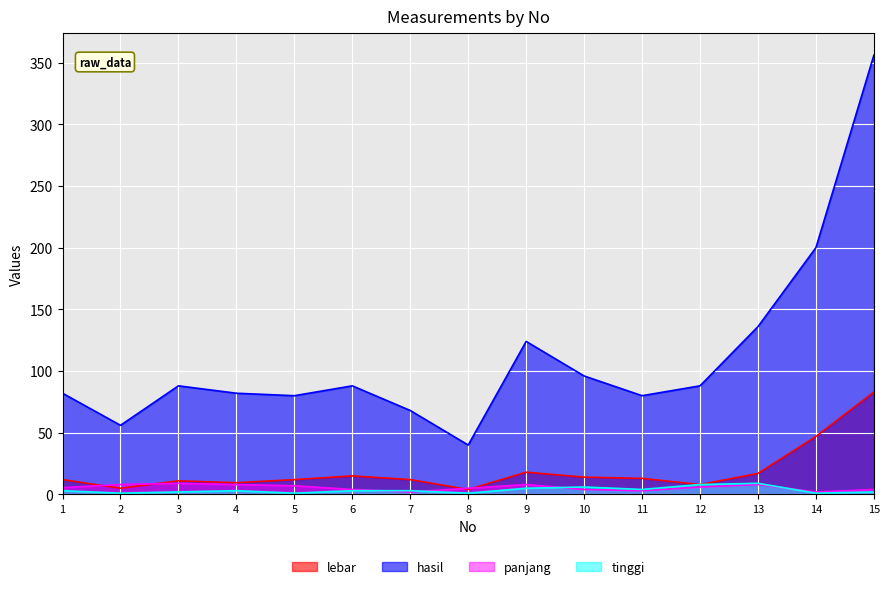

What are all the series names shown in the legend?

lebar, hasil, panjang, tinggi